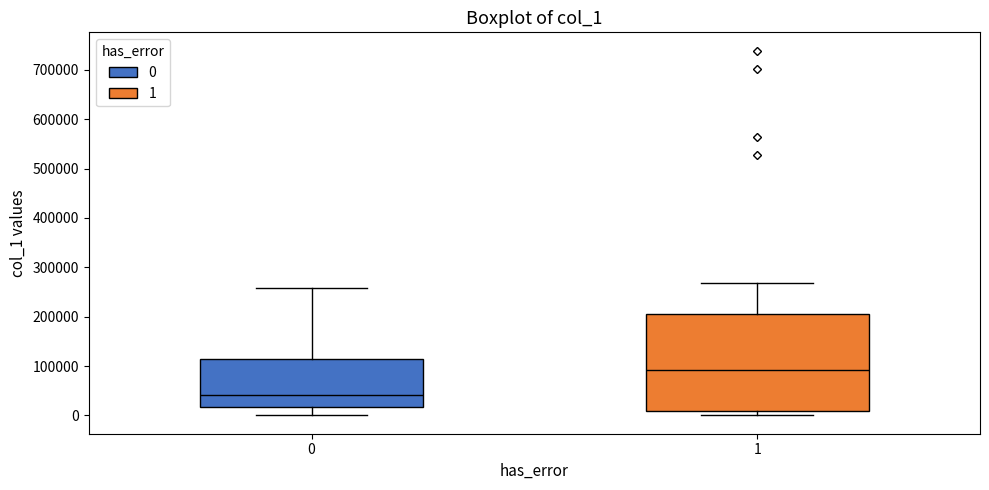

Reading left to right, read every box against the y-axis: the position of its median line, the range the box covers, and the ends of its whiskers. The values are not printed on the chart, so give them approximately, as read against the axis.

0: median 40000, box 20000 to 110000, whiskers 0 to 260000
1: median 90000, box 10000 to 210000, whiskers 0 to 270000